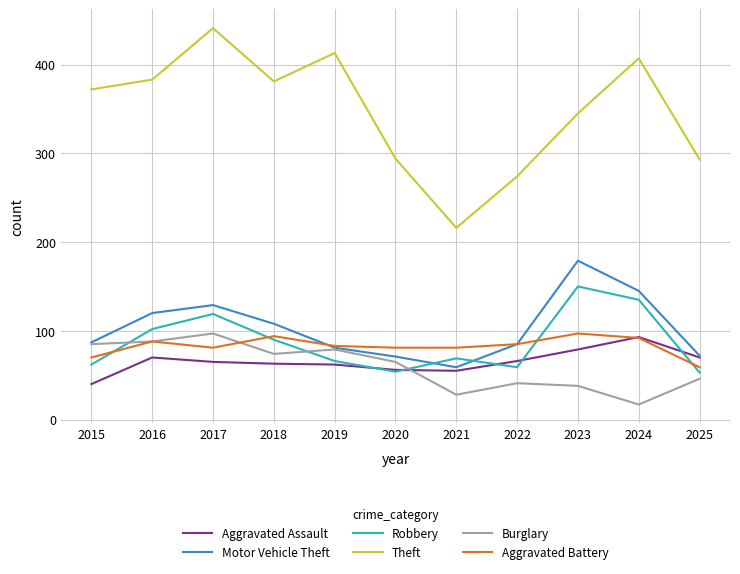

True or false: Theft has a value of 413 at 2019.

True